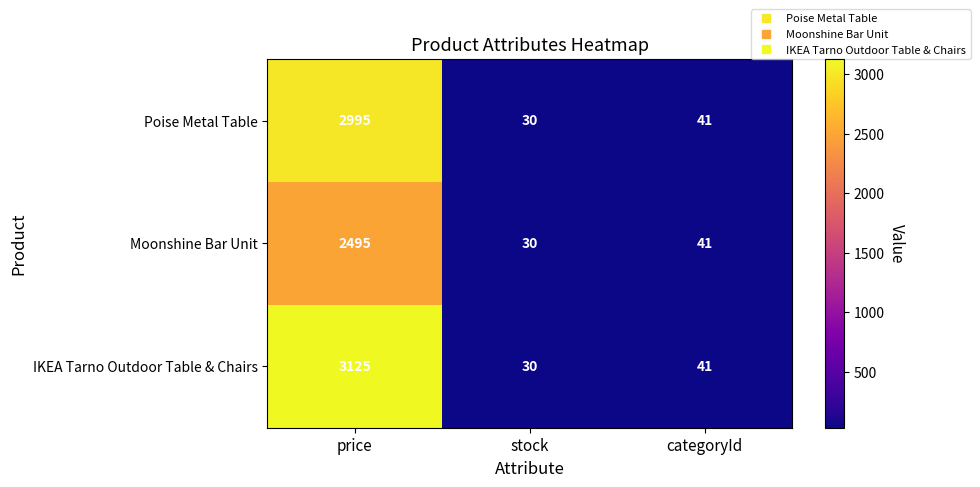

Where does the Poise Metal Table series first go above 41?

price